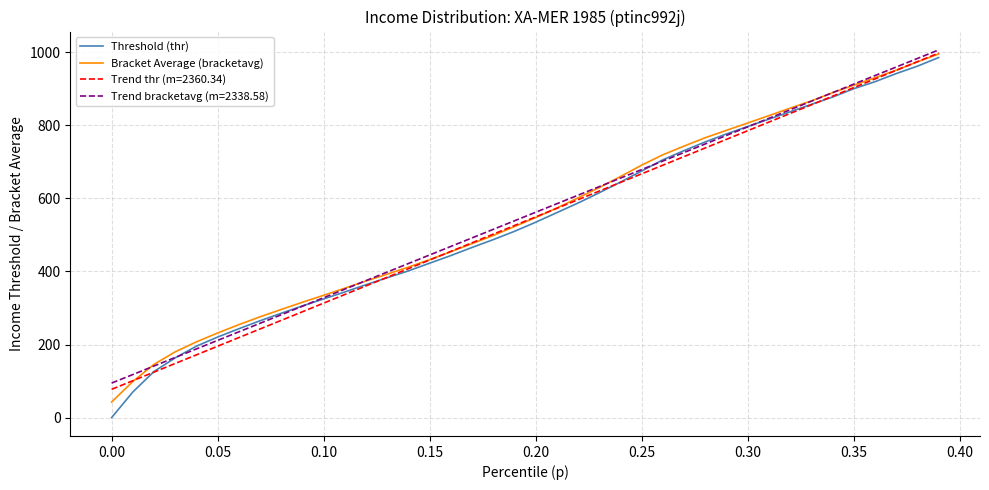

What is the greatest value displayed?

1006.5